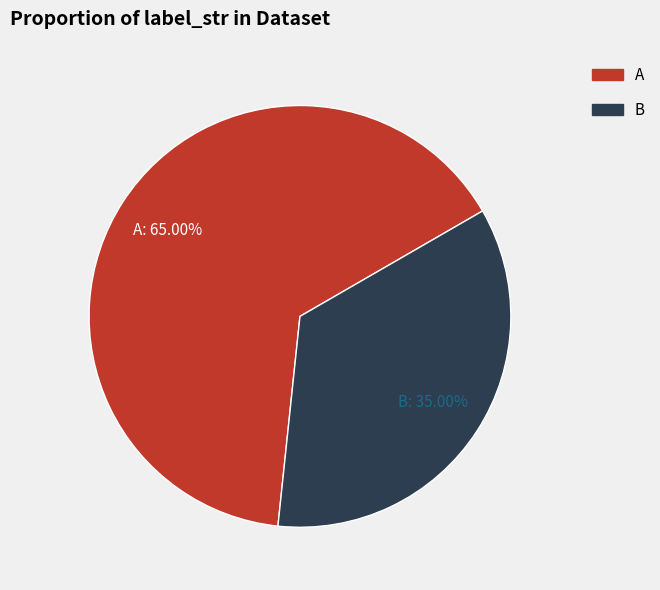

The B slice represents 35% of the pie. True or false?

True